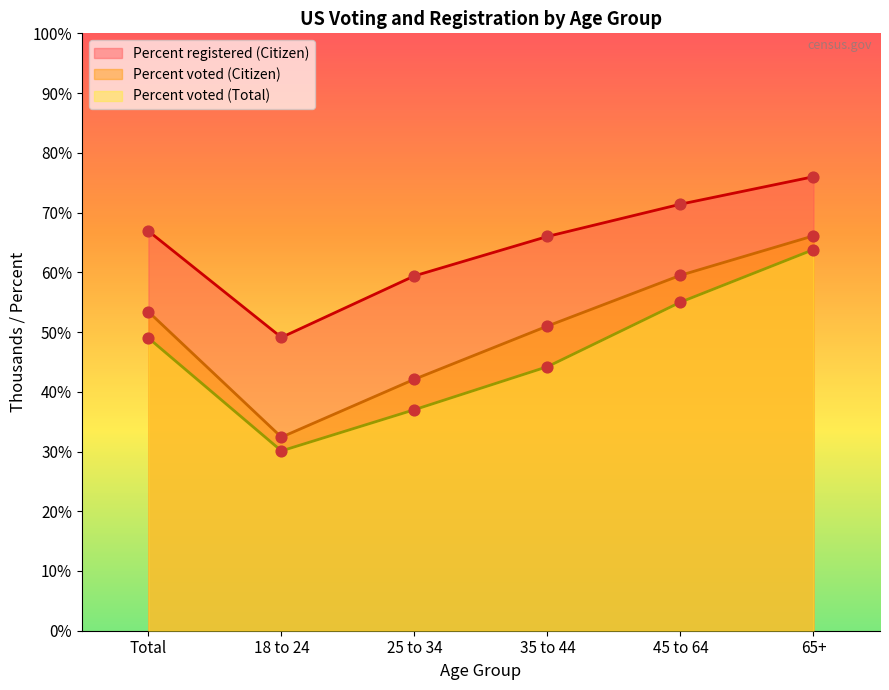

What is the total value across all series at 25 to 34?

138.5